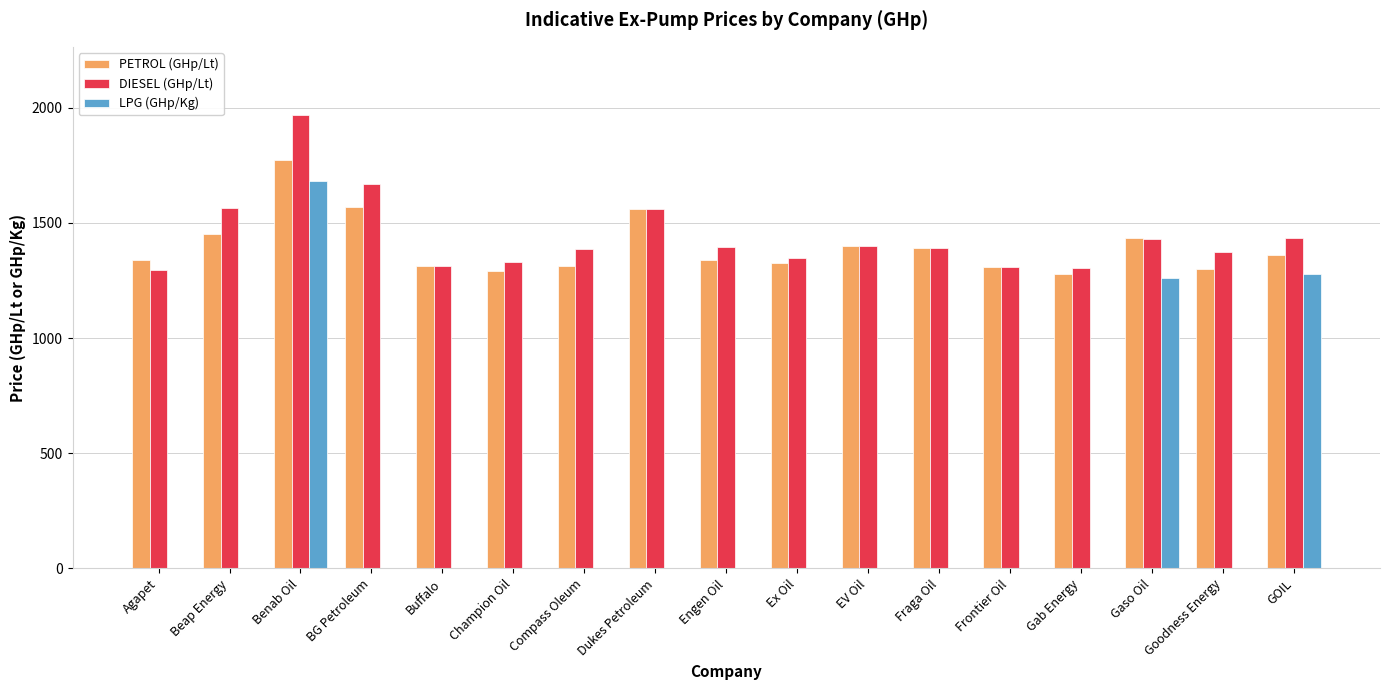

True or false: DIESEL (GHp/Lt) has a value of 1864.6 at Engen Oil.

False